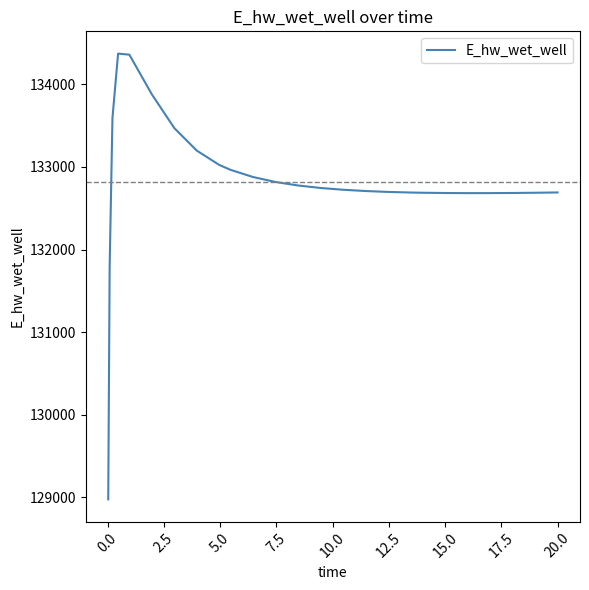

What is the sum of all values?

3453152.7